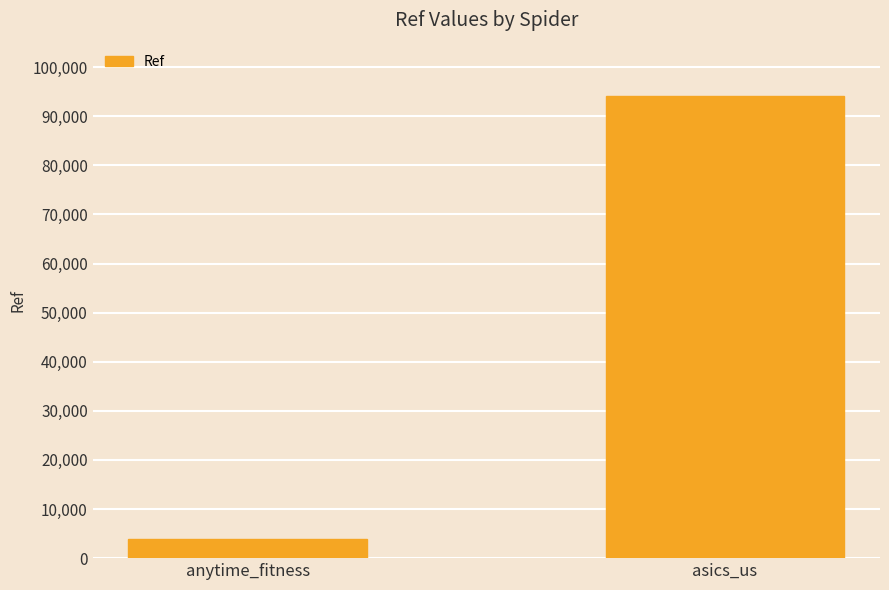

Reading right to left, extract all data points from this chart.

asics_us=94105	anytime_fitness=3911